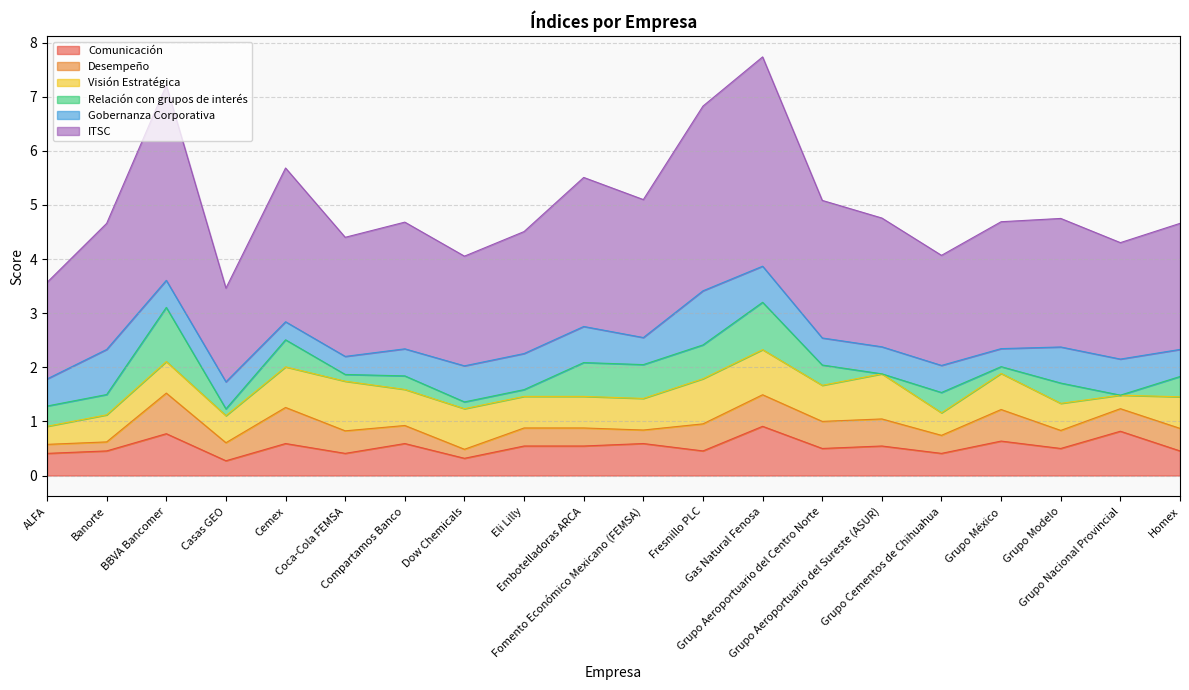

Which category has the lowest value in the ITSC series?

Casas GEO